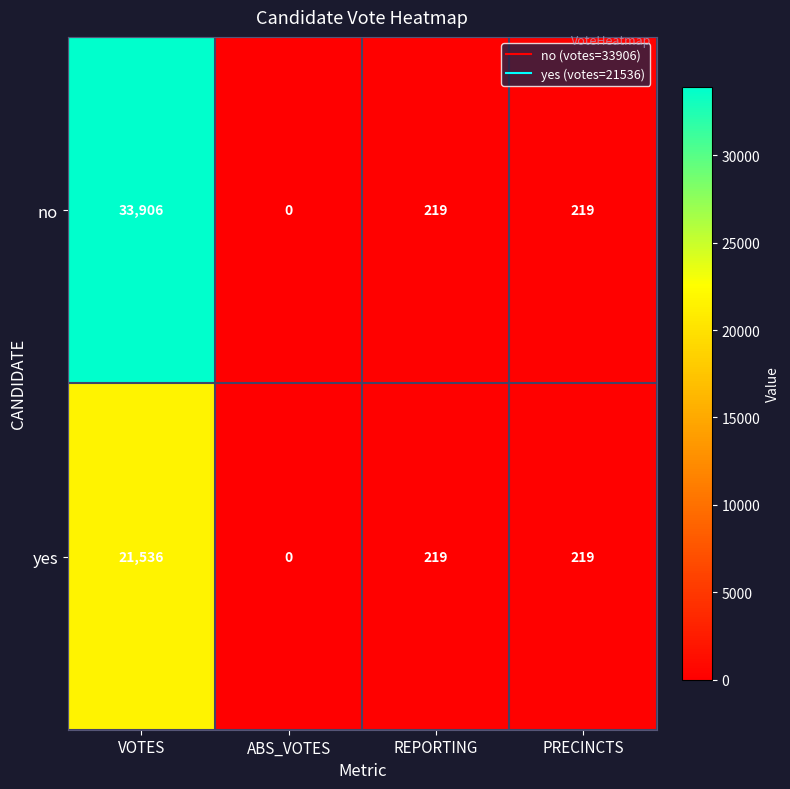

Reading left to right, list all the values displayed in this chart.

no: 33906	0	219	219
yes: 21536	0	219	219